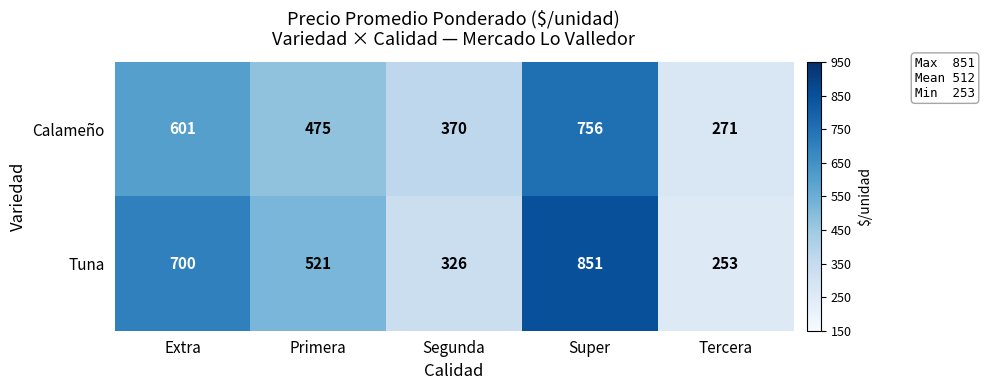

Reading left to right, extract all data points from this chart.

Calameño: Extra=601	Primera=475	Segunda=370	Super=756	Tercera=271
Tuna: Extra=700	Primera=521	Segunda=326	Super=851	Tercera=253